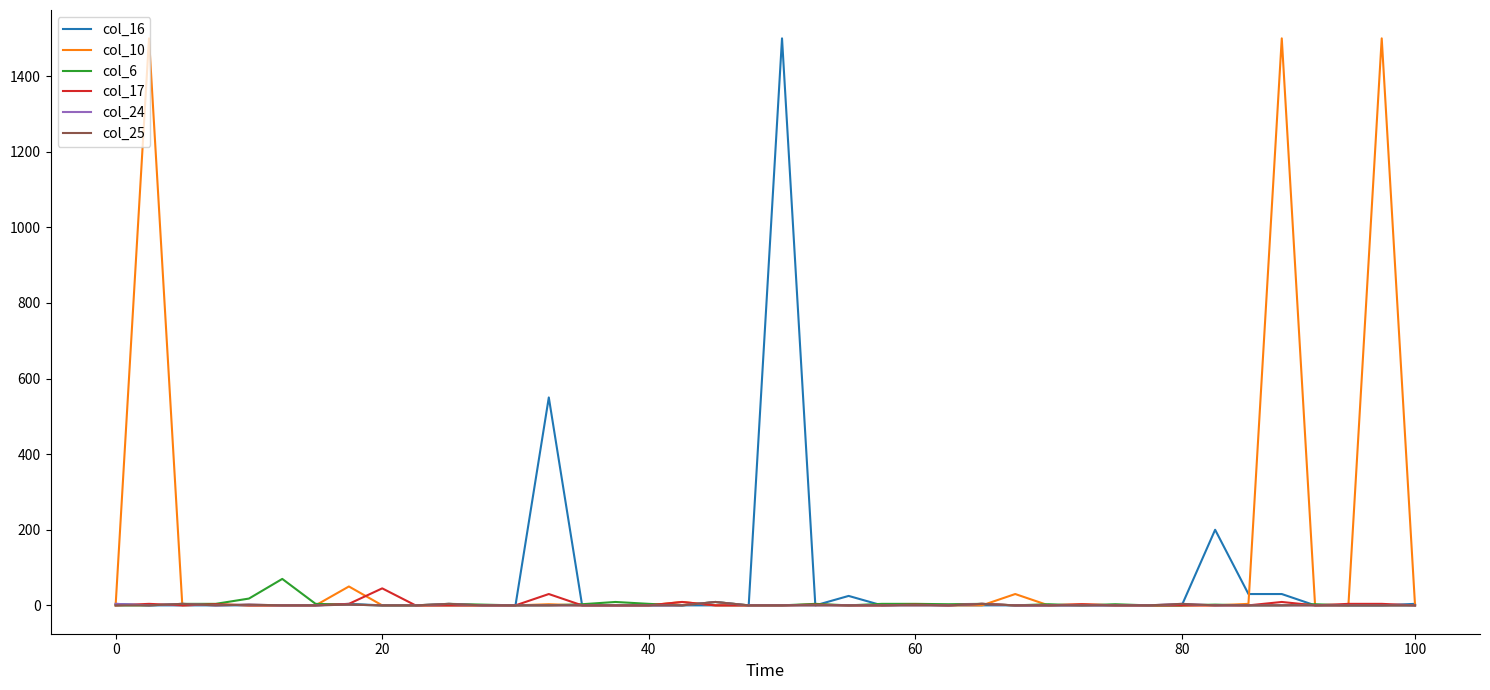

True or false: col_16 has more than 2 points higher than both neighbors.

True